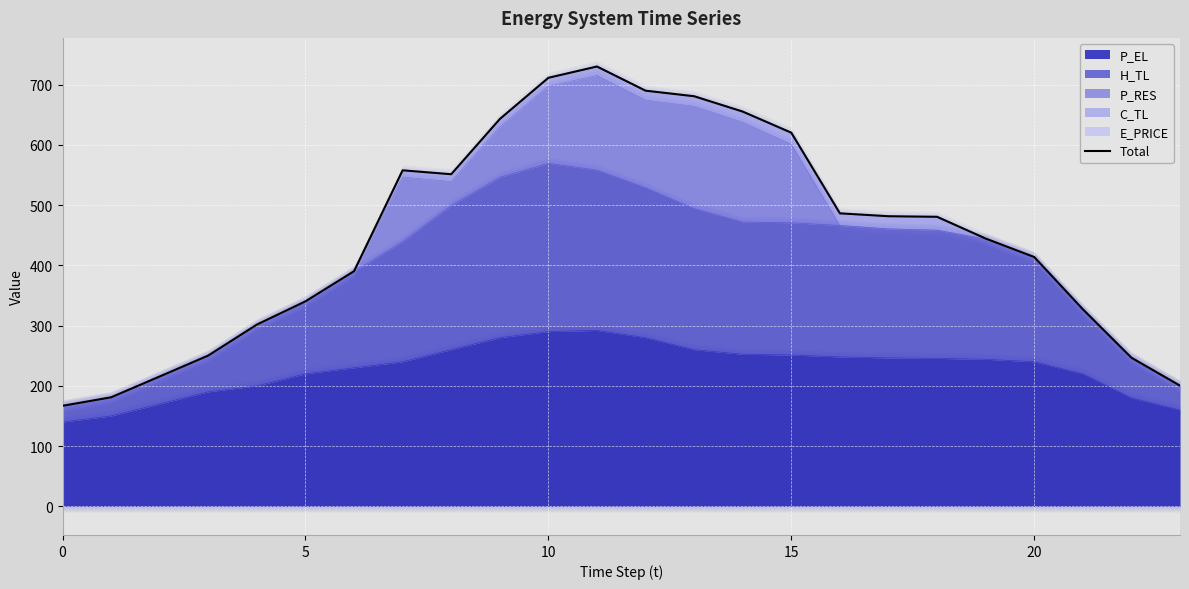

What is the highest value of the P_EL series?

292.0